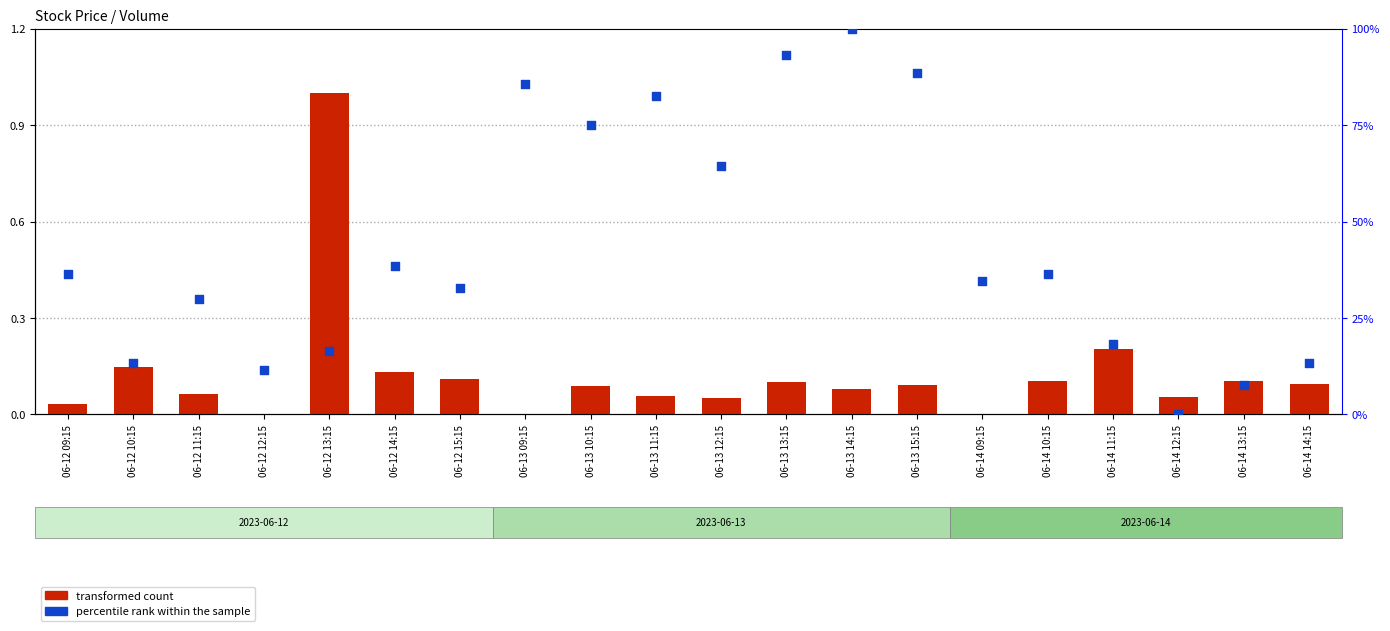

Which series contains the lowest Y value?

transformed count